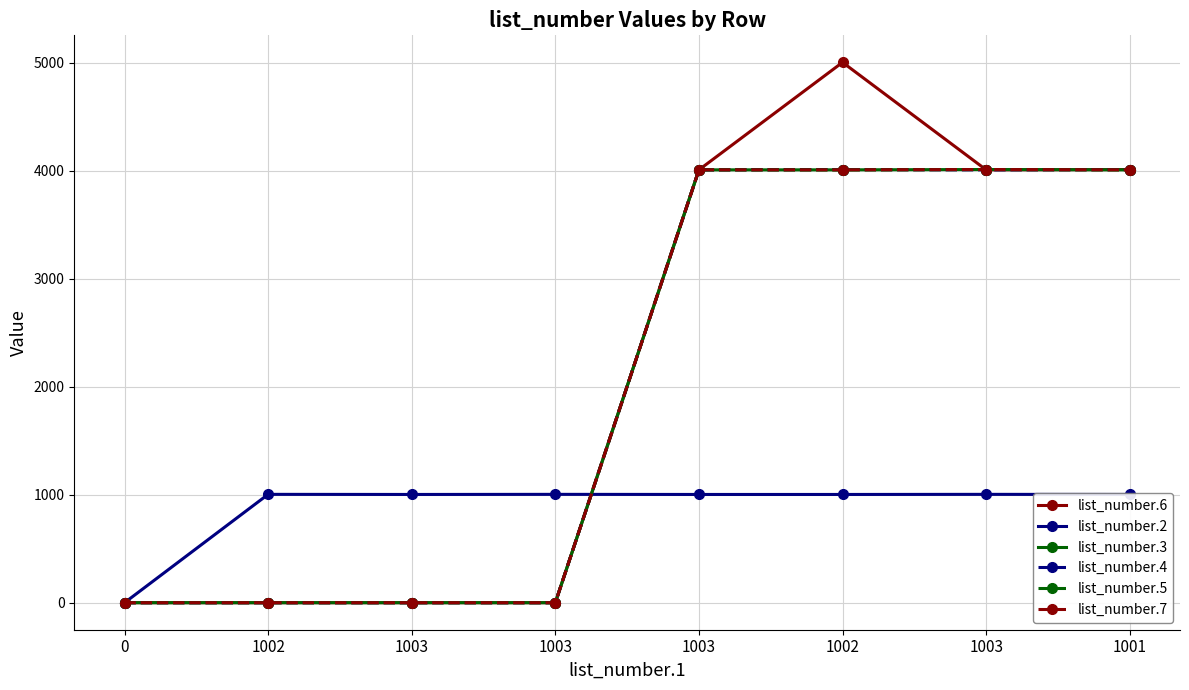

In list_number.7, how many points are higher than both neighbors (excluding endpoints)?

1